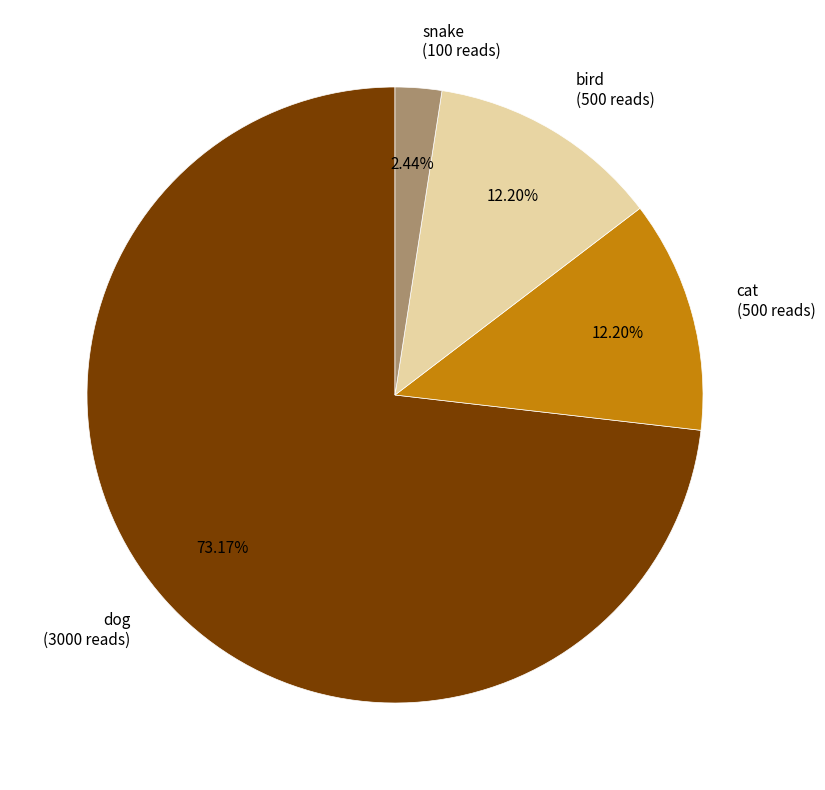

Is the sum of dog (3000 reads) and snake (100 reads) greater than half?

Yes